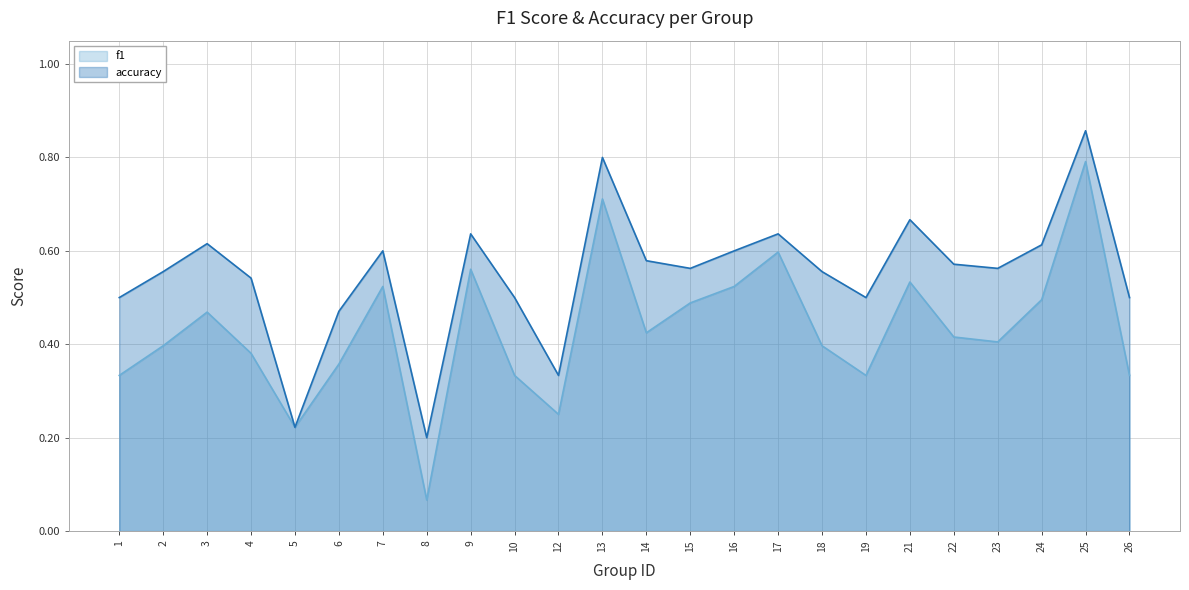

True or false: accuracy and f1 cross at least once.

False